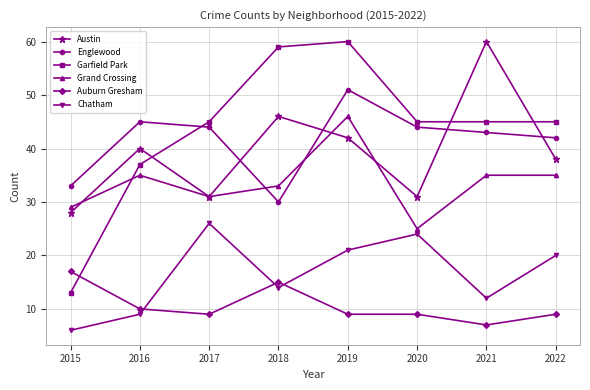

True or false: Chatham and Auburn Gresham cross at least once.

True